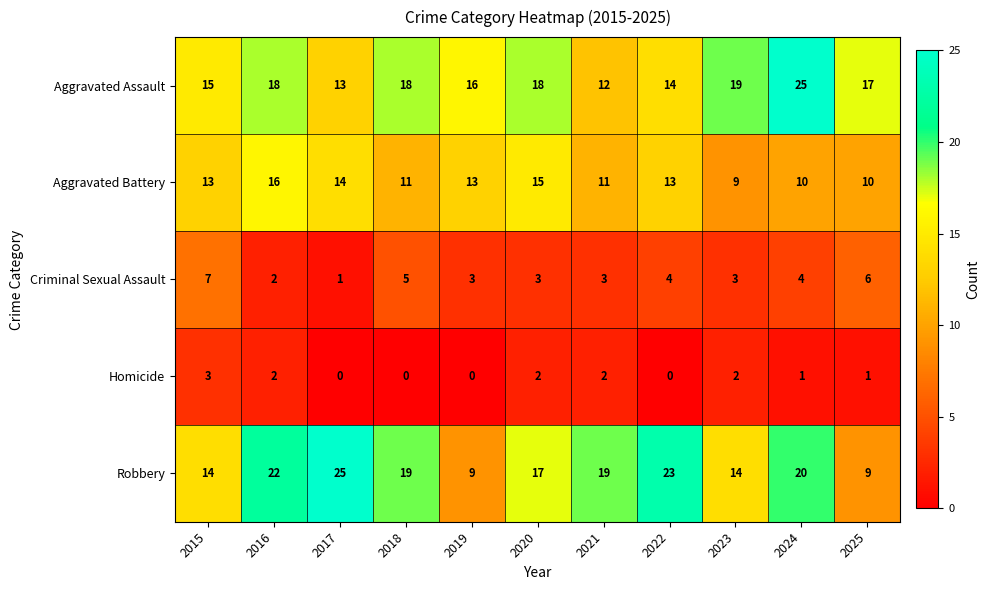

What is the difference between the second highest and second lowest values in the Aggravated Battery series?

5